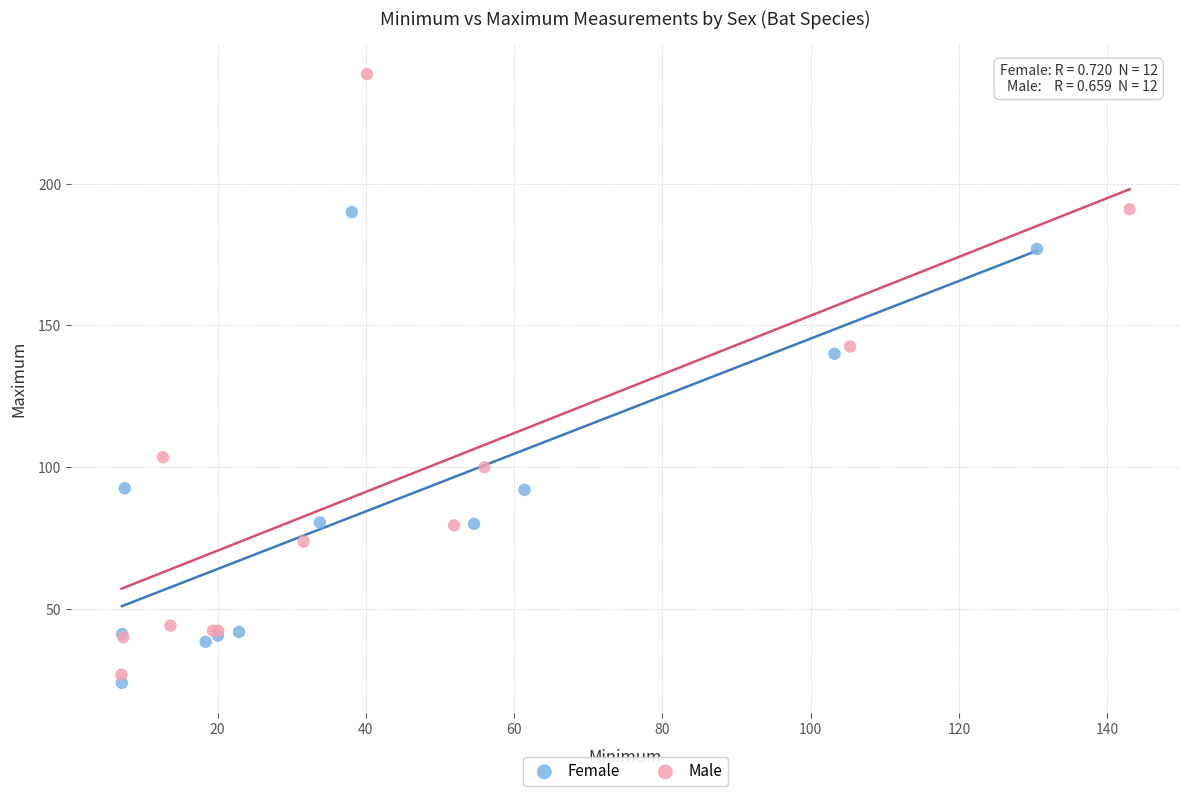

Which series has the widest spread of Y values?

Male